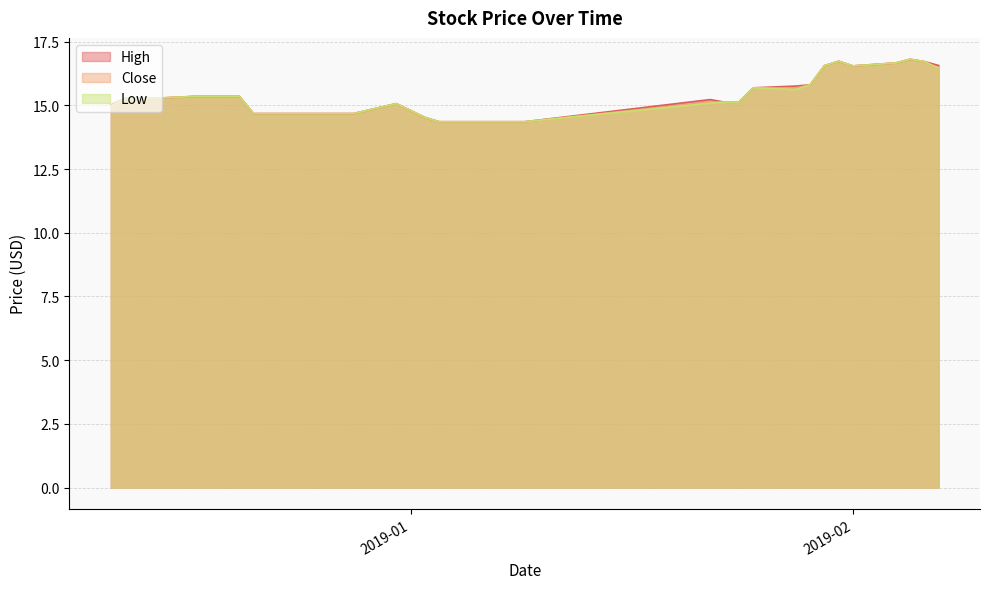

True or false: High has more than 0 interior local peaks.

True